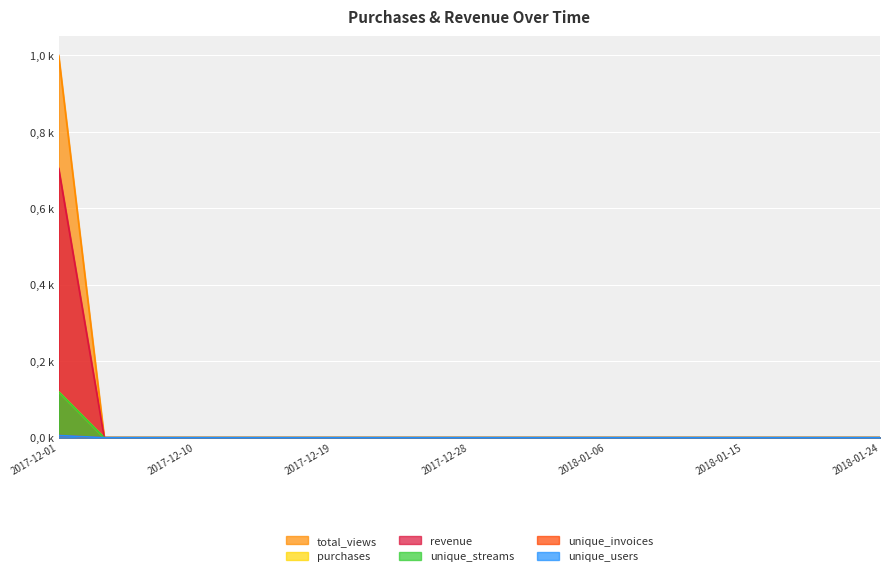

What is the difference between the highest and lowest values at 2017-12-01?

1.0